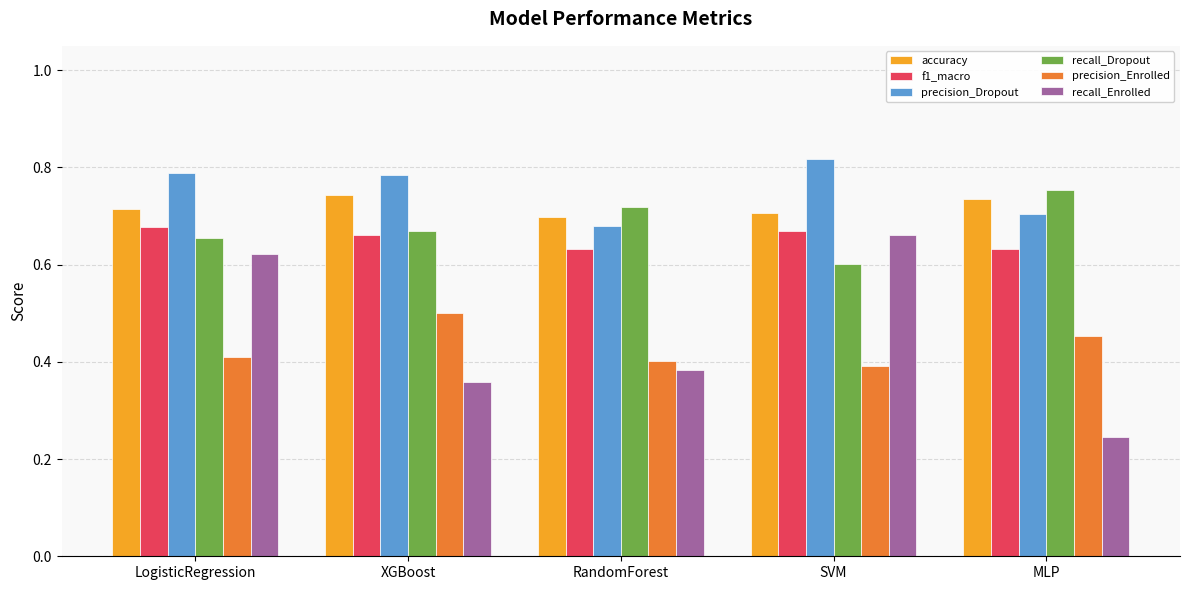

Which series has the largest range (max minus min)?

recall_Enrolled